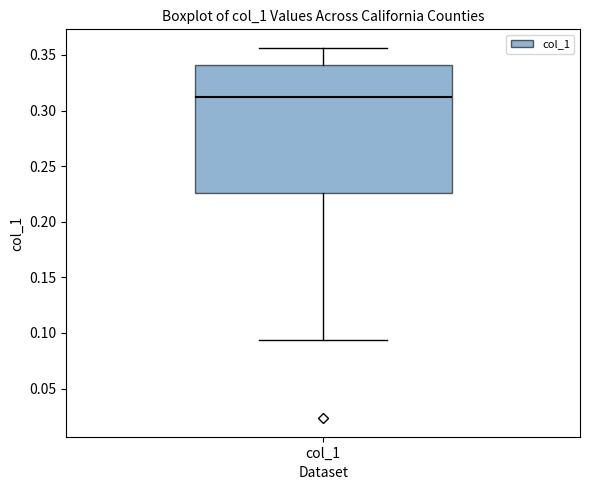

Where is the lower edge of the box for col_1 on the y-axis? The values are not printed on the chart, so give them approximately, as read against the axis.

0.225